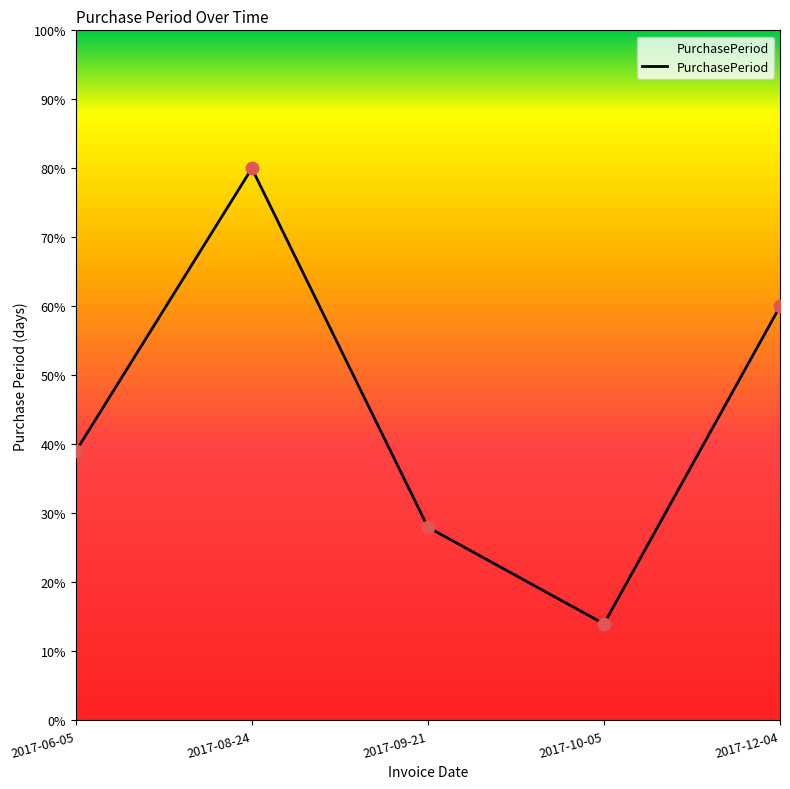

What is the change in value from 2017-10-05 to 2017-12-04?

+46